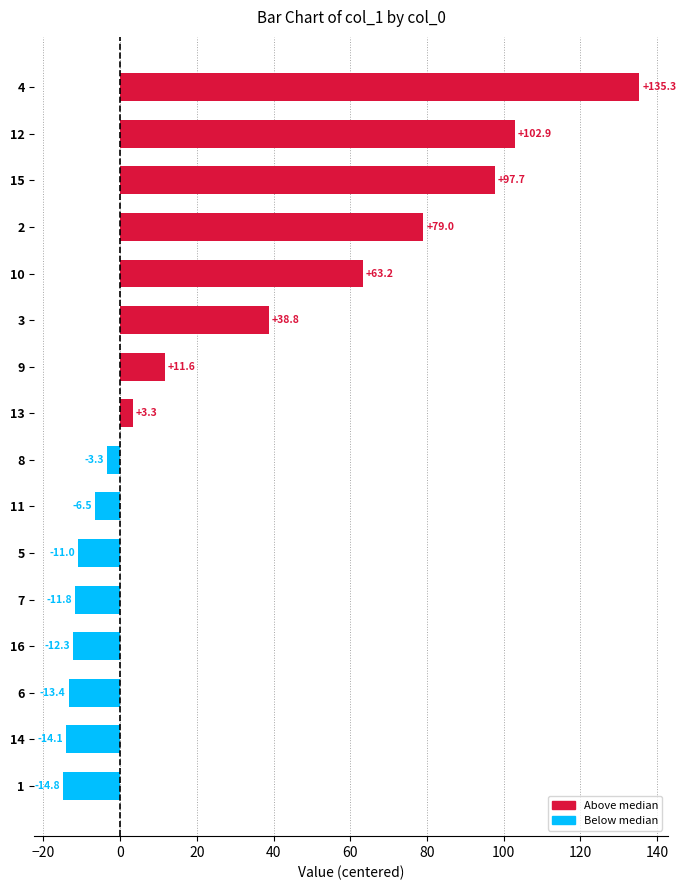

List the labels in order of value, smallest first.

1, 14, 6, 16, 7, 5, 11, 8, 13, 9, 3, 10, 2, 15, 12, 4